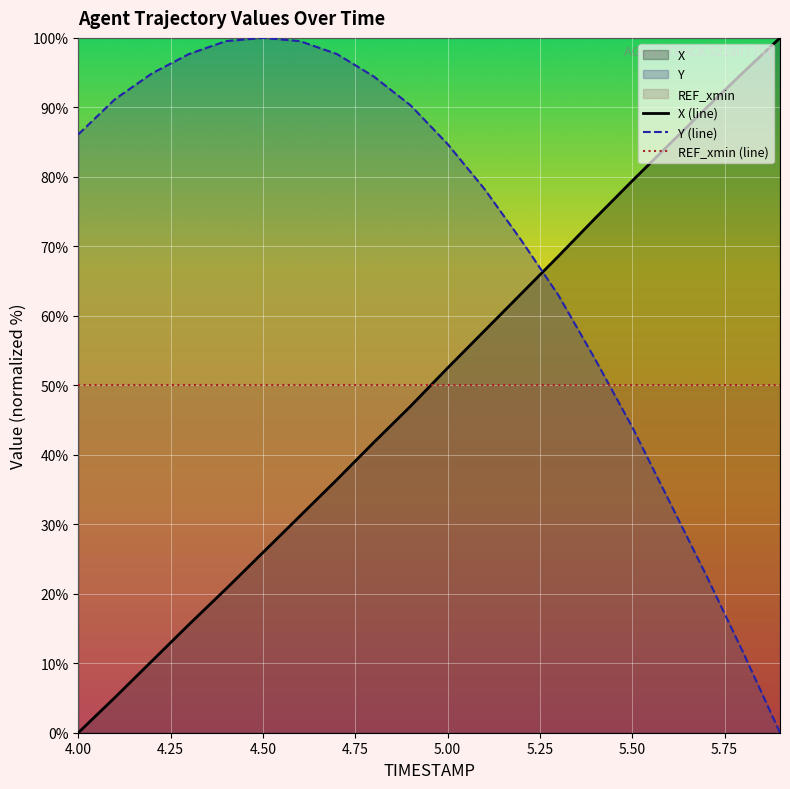

Reading right to left, transcribe all the data shown in this chart.

X: 100.0	95.0	89.9	84.7	79.4	74.1	68.6	63.2	57.9	52.5	47.0	41.8	36.4	31.2	25.9	20.7	15.6	10.3	5.1	0.0
Y: 0.0	11.6	22.7	33.3	44.0	53.7	63.0	70.8	78.2	84.7	90.3	94.4	97.7	99.5	100.0	99.5	97.7	94.9	91.2	86.1